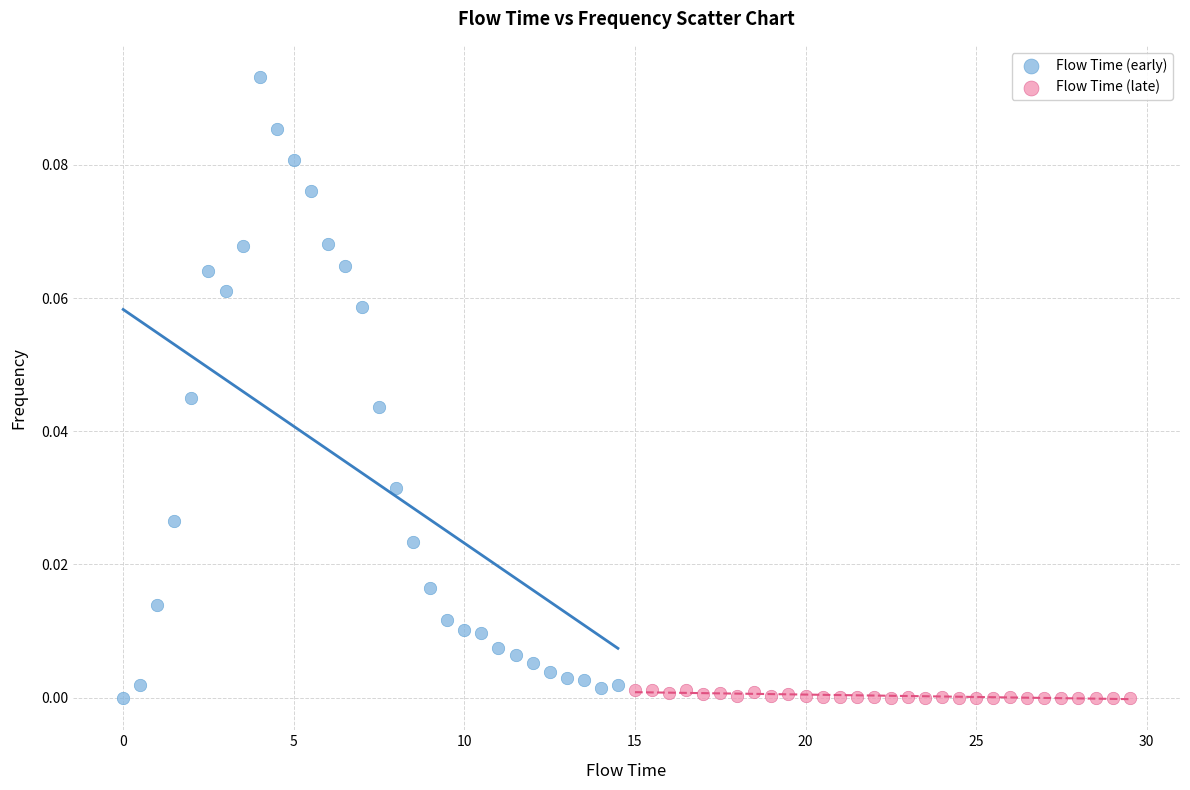

Which series contains the highest Y value?

Flow Time (early)